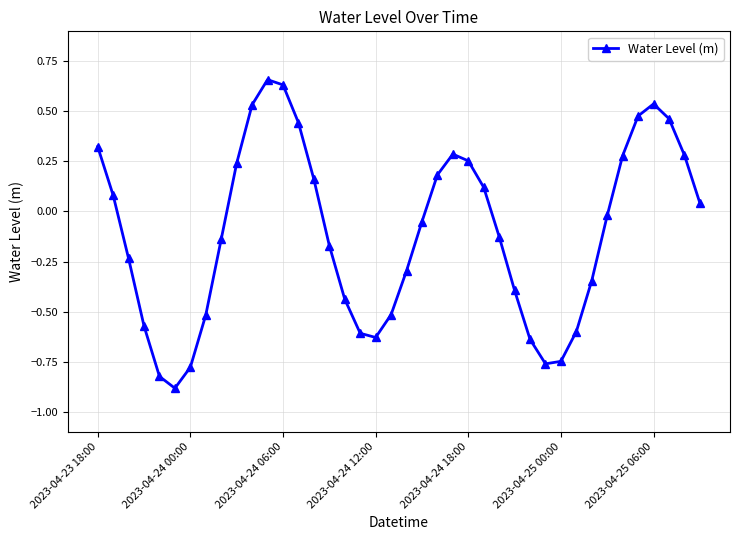

What is the difference between the maximum and minimum values?

1.5